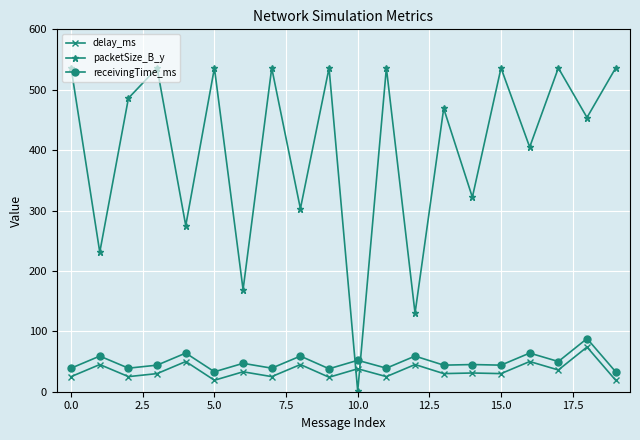

At how many categories does at least one series exceed 523?

9